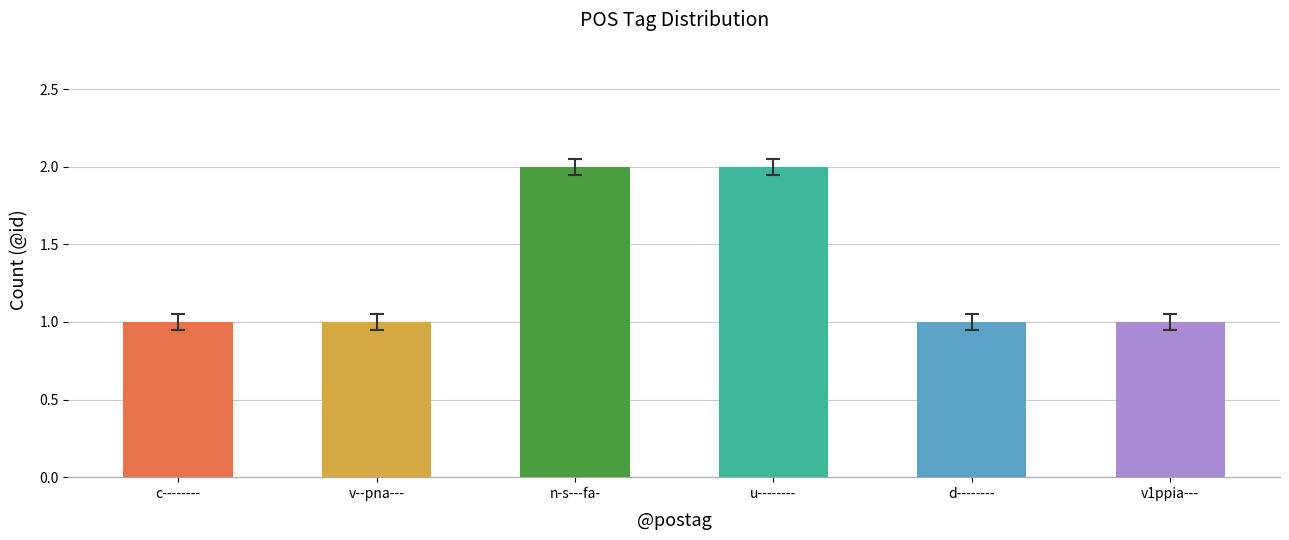

What is the sum of all values?

8